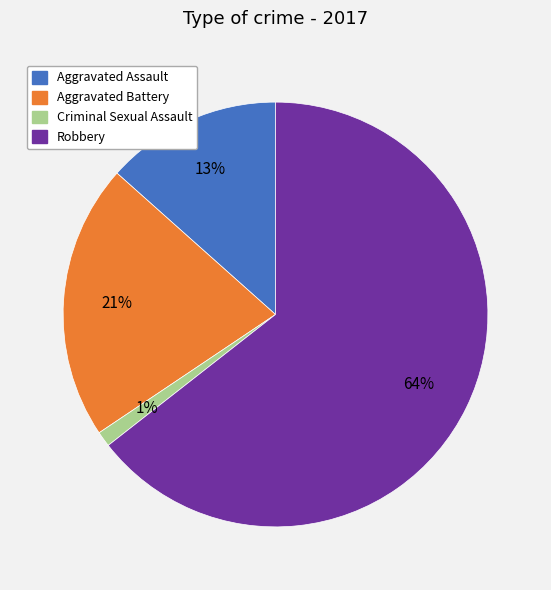

Count the number of slices in the pie.

4